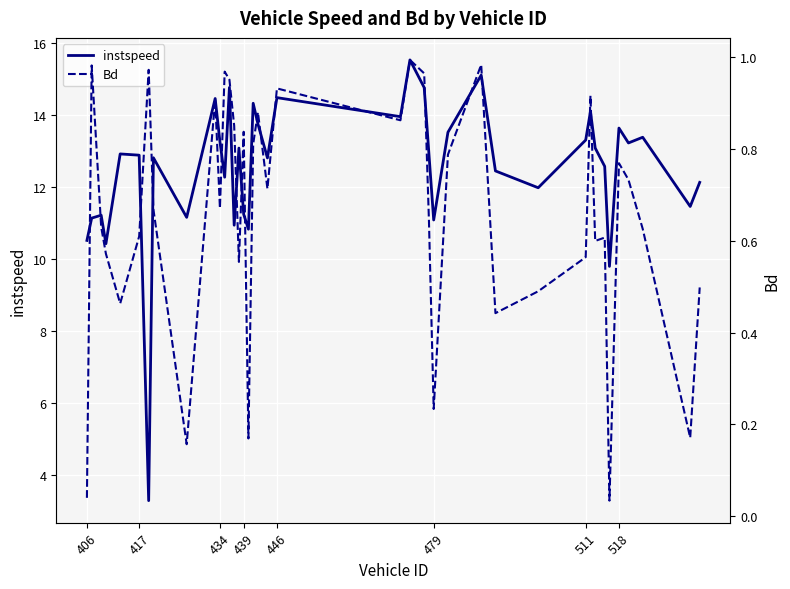

What is the maximum value for Bd?

1.0